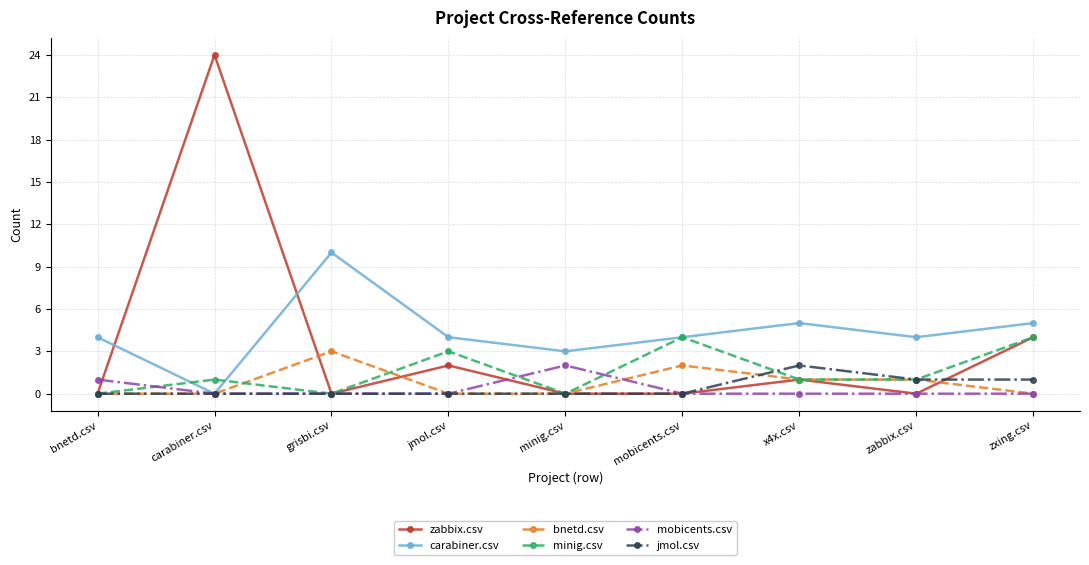

At which category does bnetd.csv reach its first local peak?

grisbi.csv